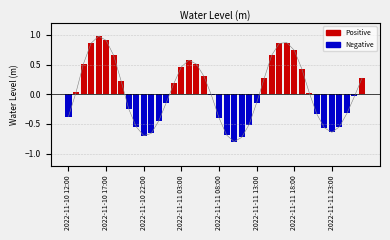

What is the value of the Water Level (m) bar at the 21st from the left?

-0.4